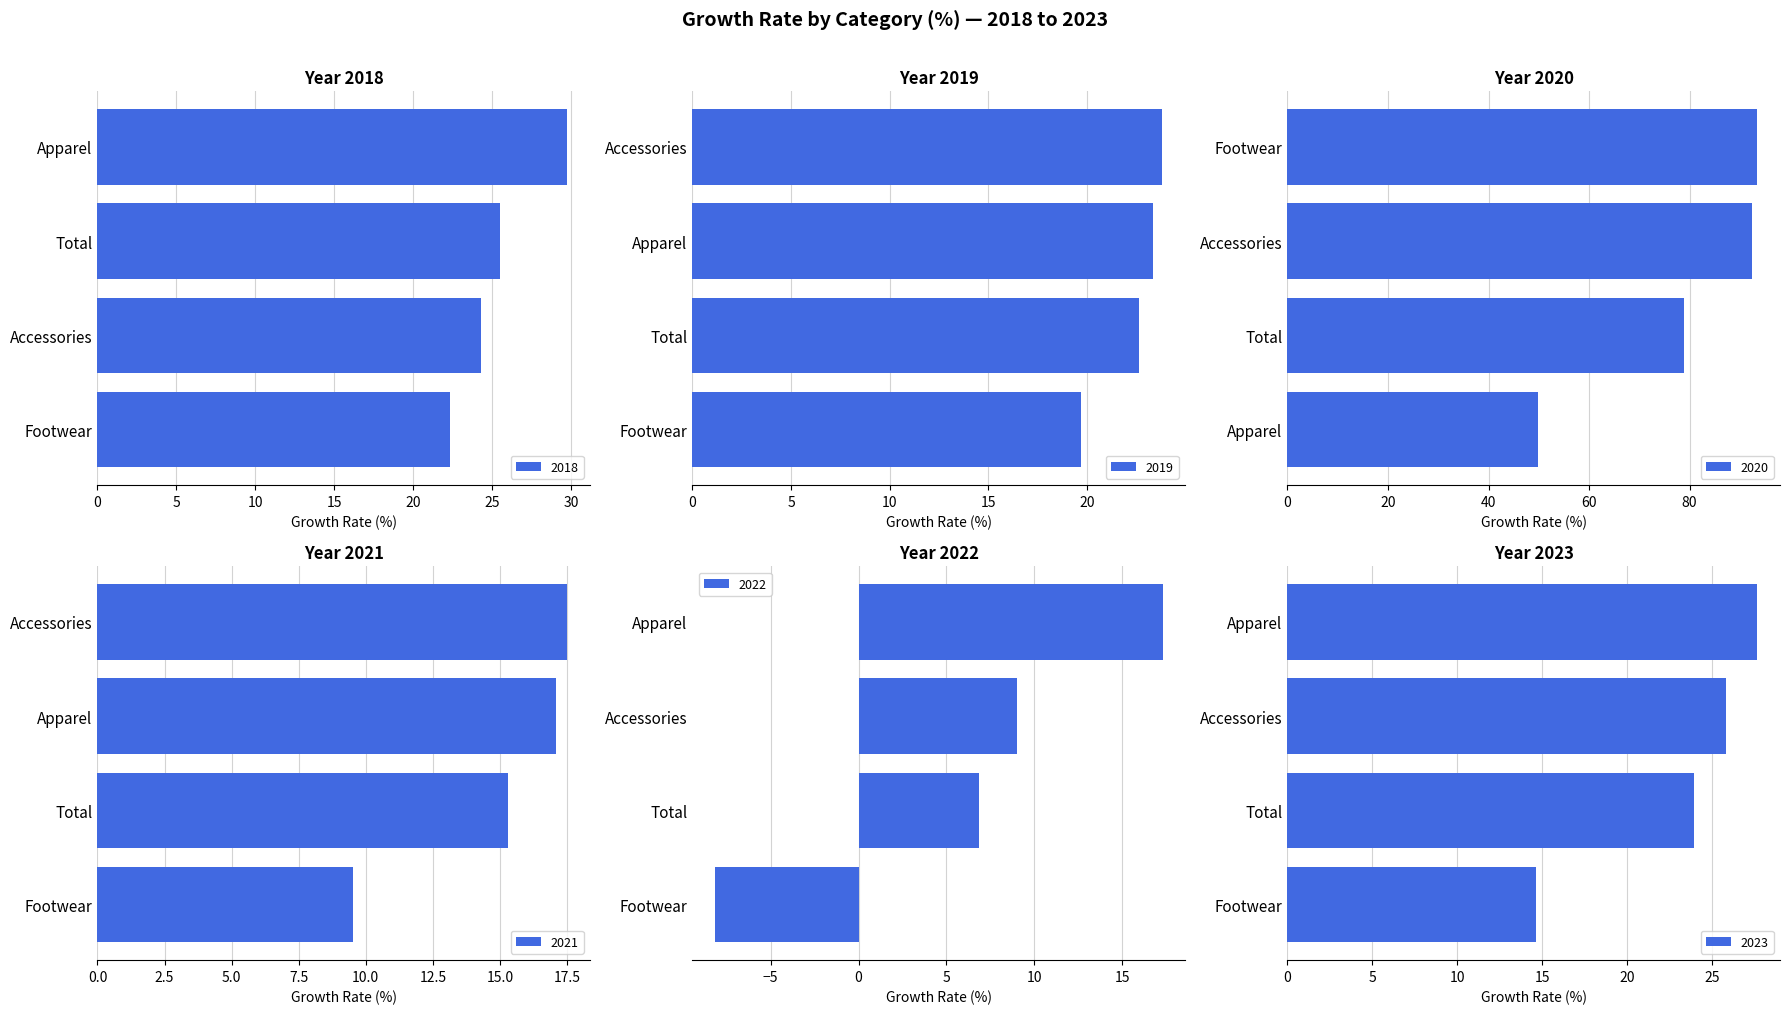

Which series has the largest total across all categories?

2020